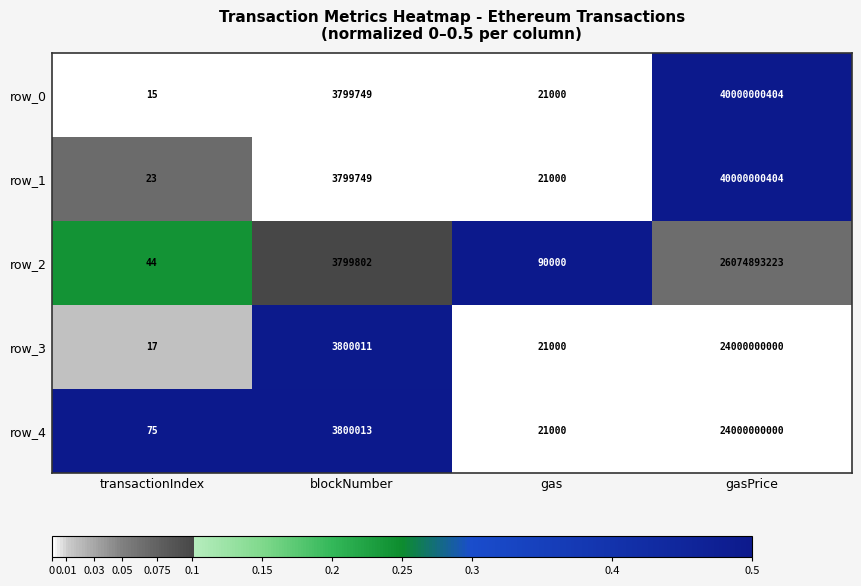

Reading left to right, what are all the values shown in this chart?

row_0: 15	3799749	21000	40000000404
row_1: 23	3799749	21000	40000000404
row_2: 44	3799802	90000	26074893223
row_3: 17	3800011	21000	24000000000
row_4: 75	3800013	21000	24000000000